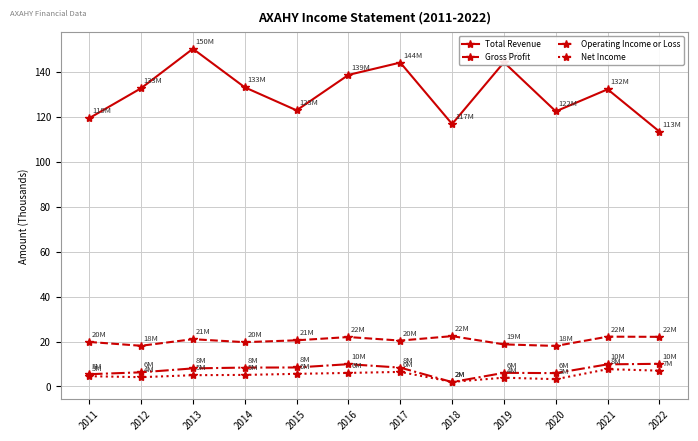

True or false: Gross Profit has a value of 21.0 at 2013.

True